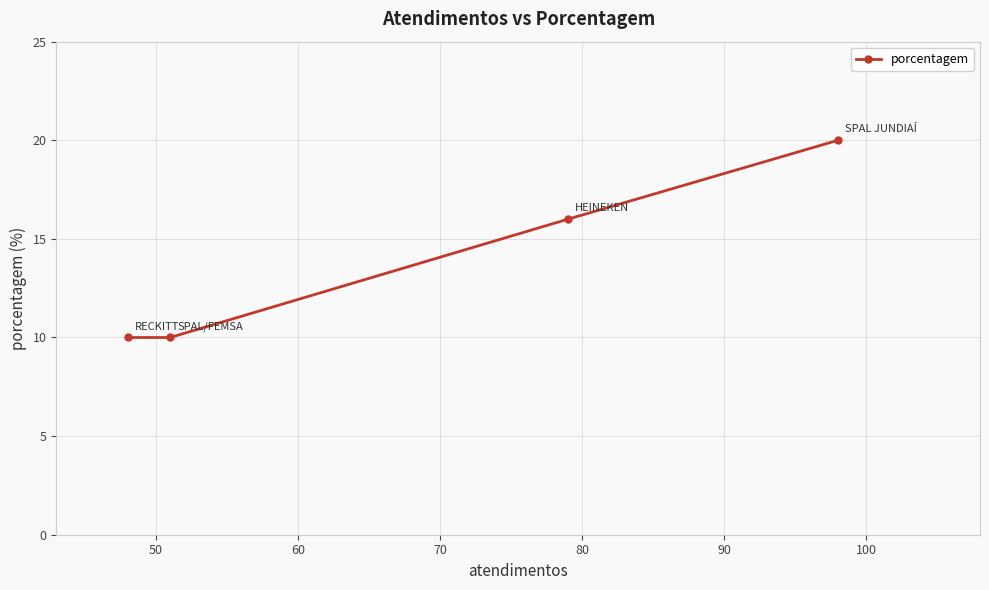

Reading left to right, what are all the values shown in this chart?

10	10	16	20